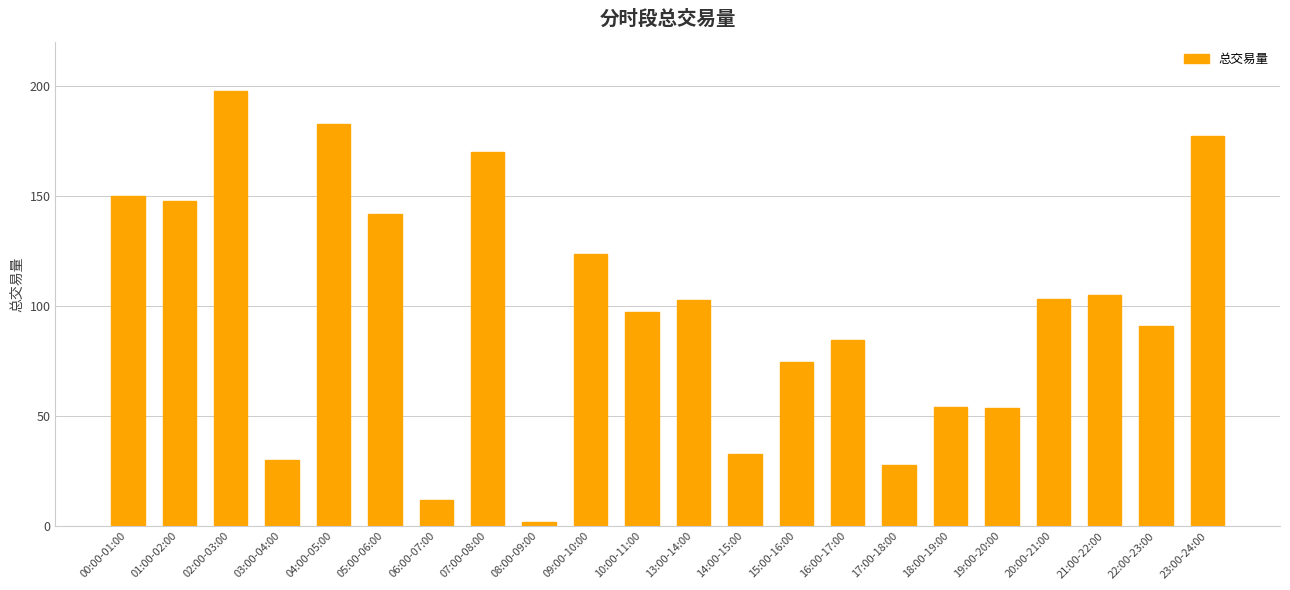

What position from the left is 17:00-18:00?

16